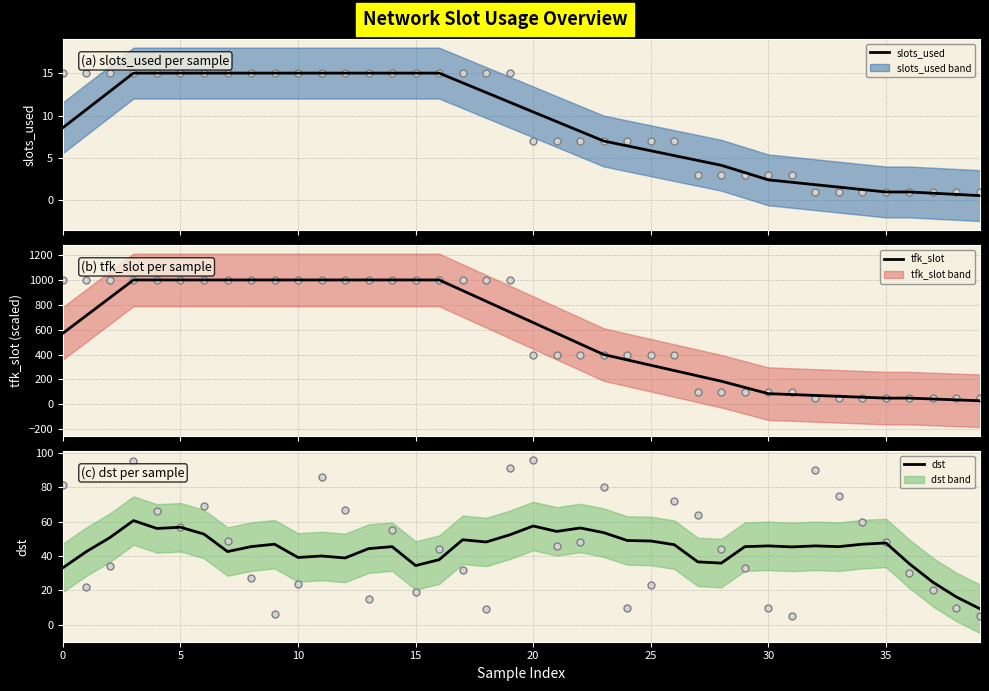

What is the total value across all series at 39?

38.4